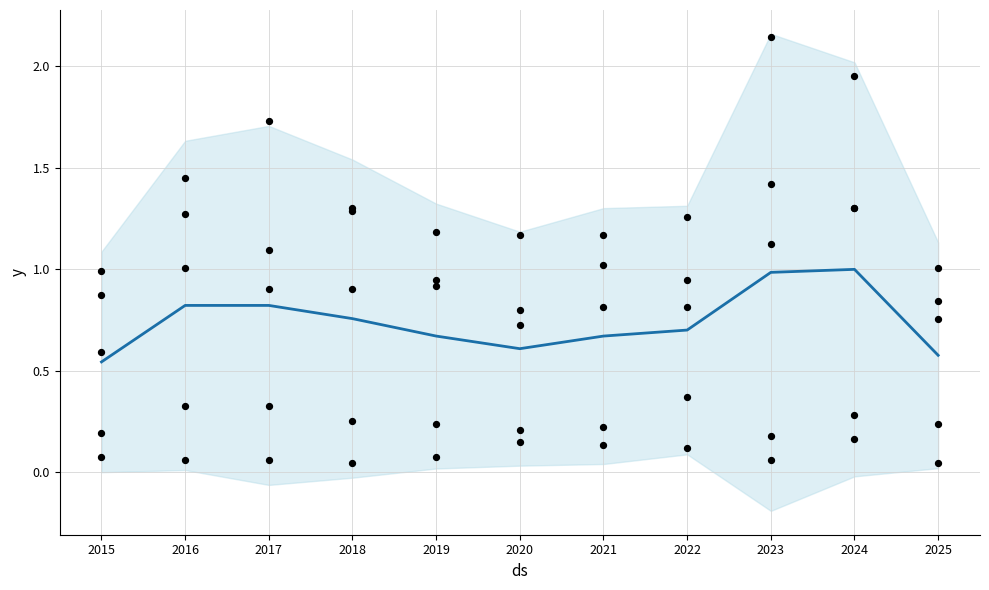

What is the change in value from 2018 to 2021?

-0.1